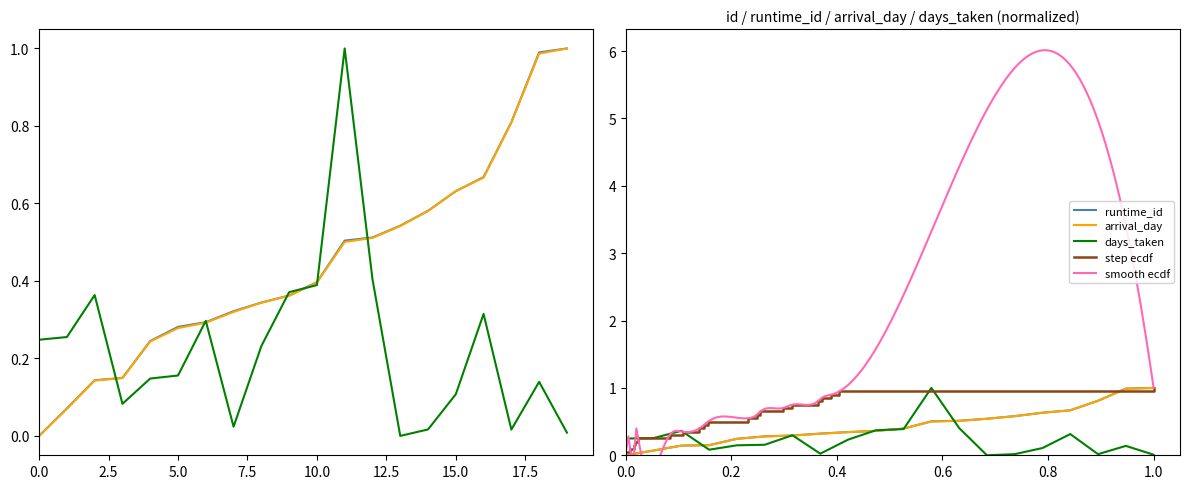

Does the chart have visible grid lines?

No